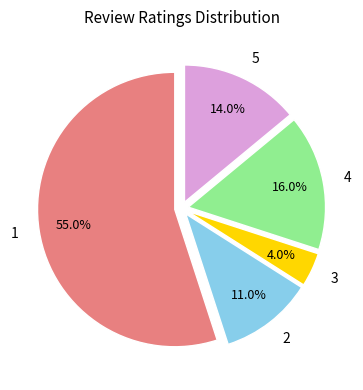

Is it true that 1 is 69% of the pie?

False